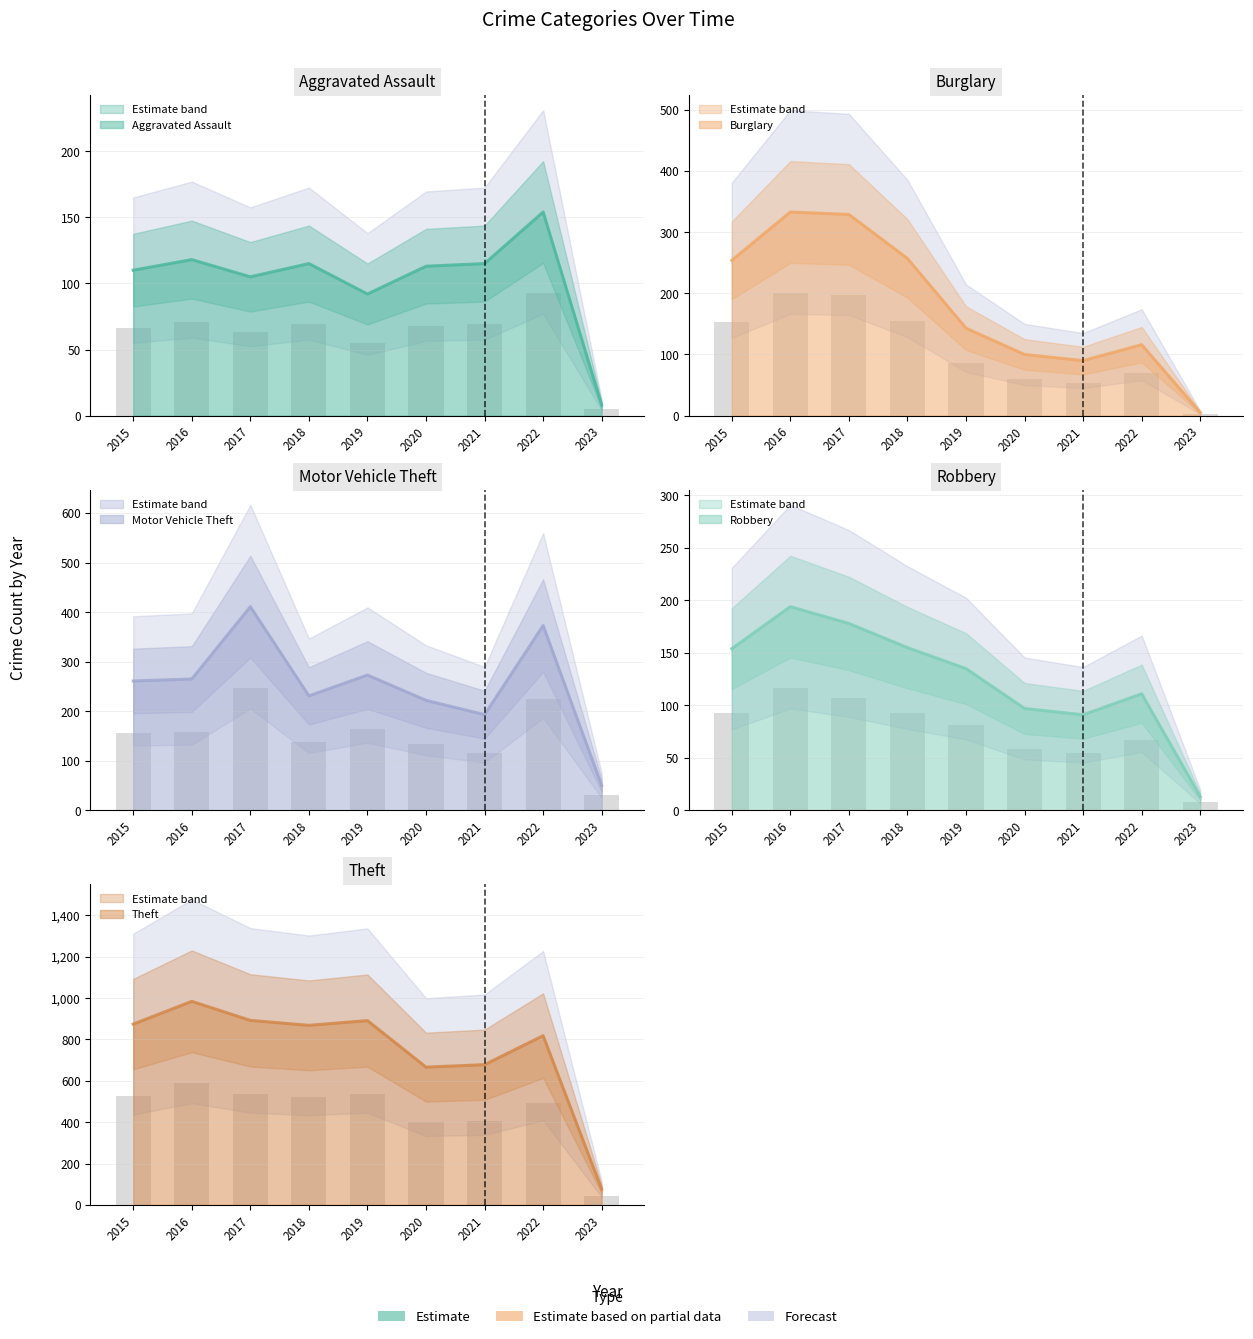

Between 2017 and 2021, which series saw the biggest shift?

Burglary